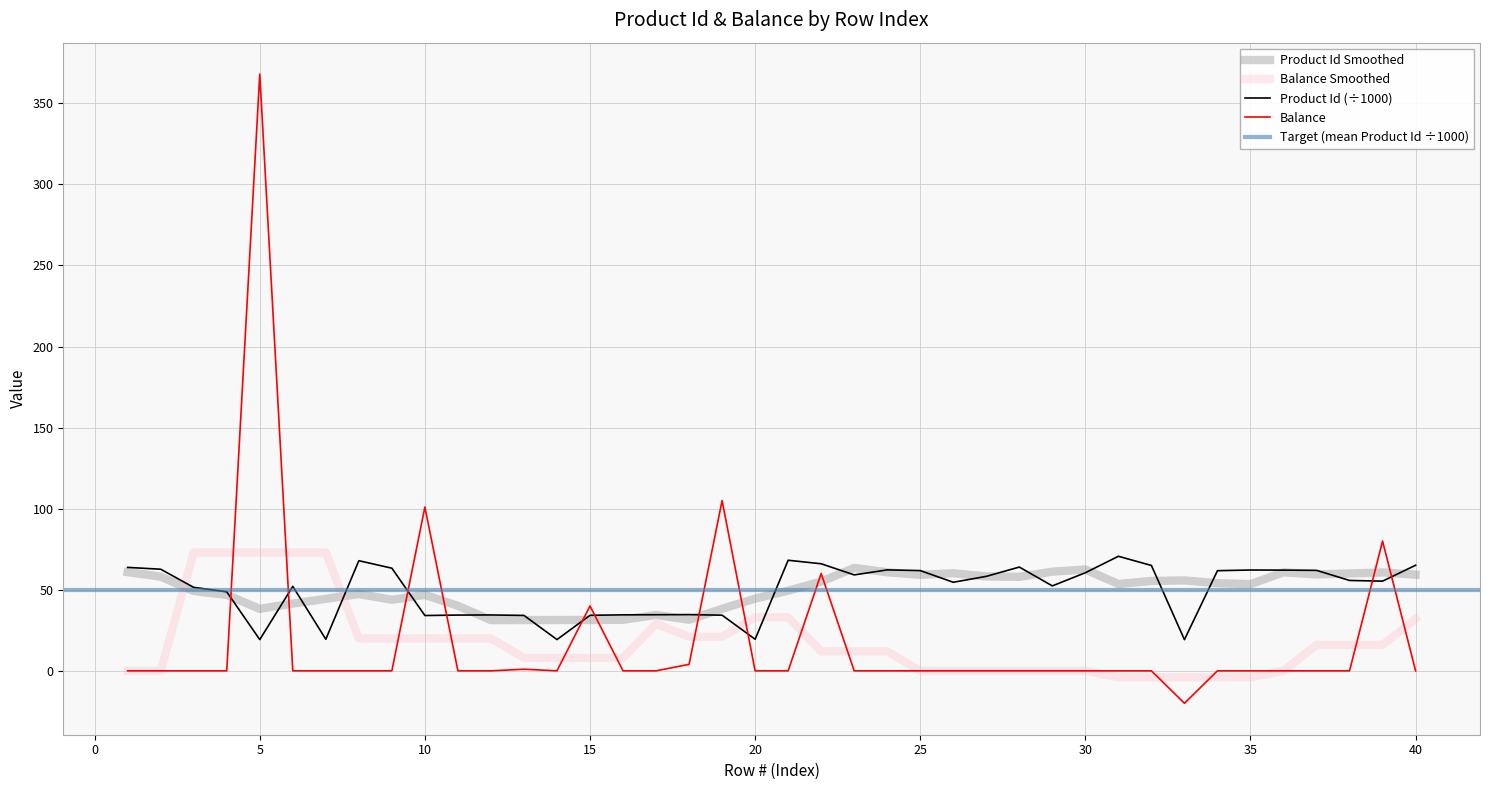

Is the value of Balance at 14 greater than the value of Product Id at 26?

No